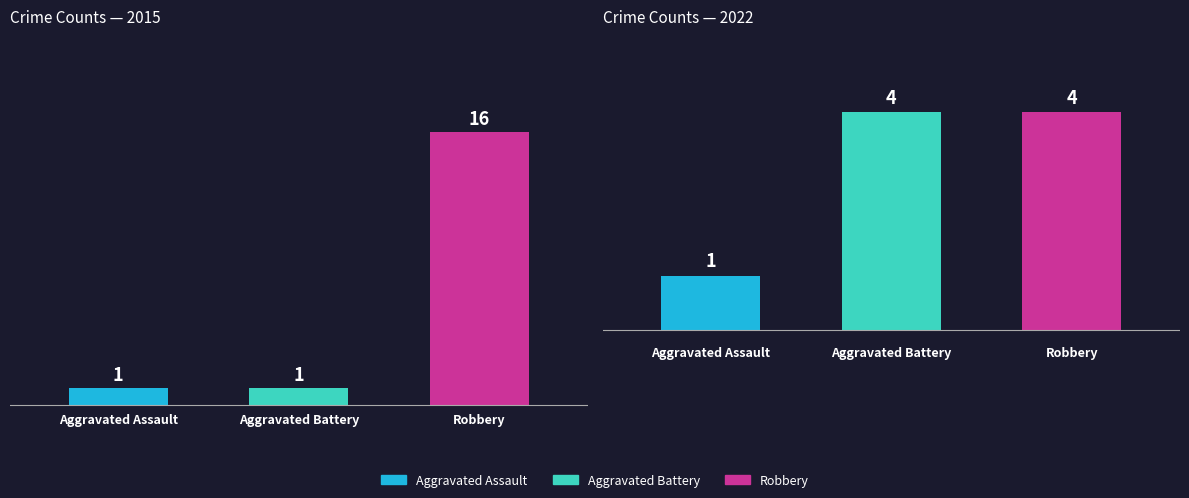

Which series has the largest range (max minus min)?

Robbery